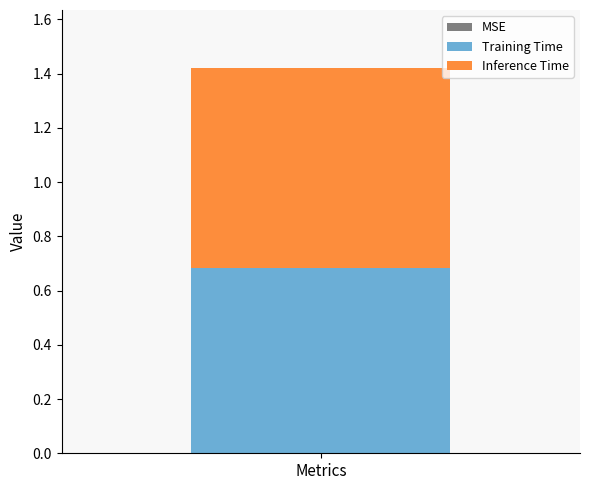

The value of Training Time at Metrics is 0.4. True or false?

False